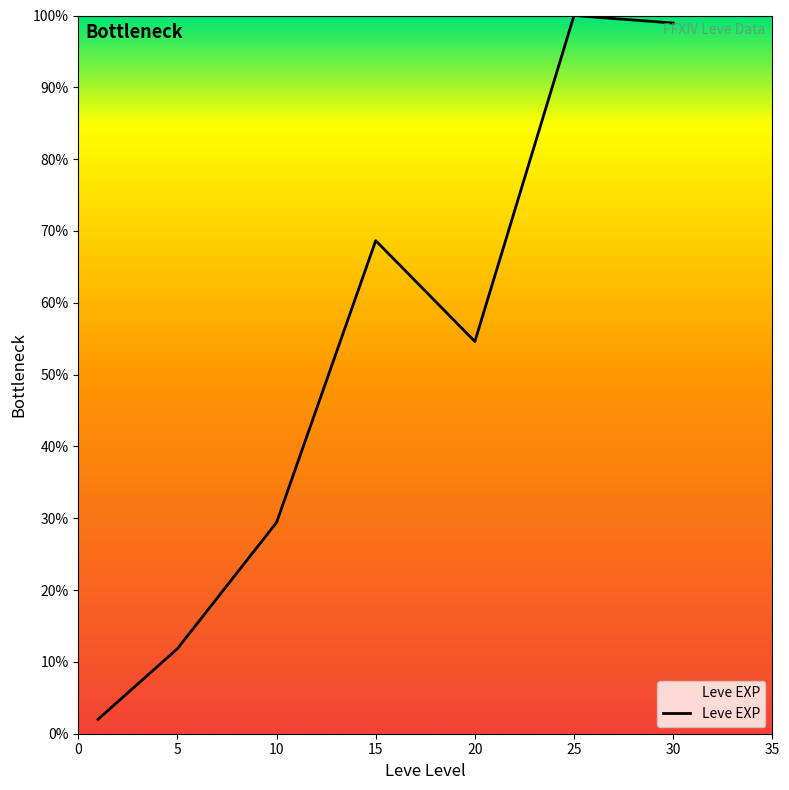

What is the difference between the maximum and minimum values?

98.0